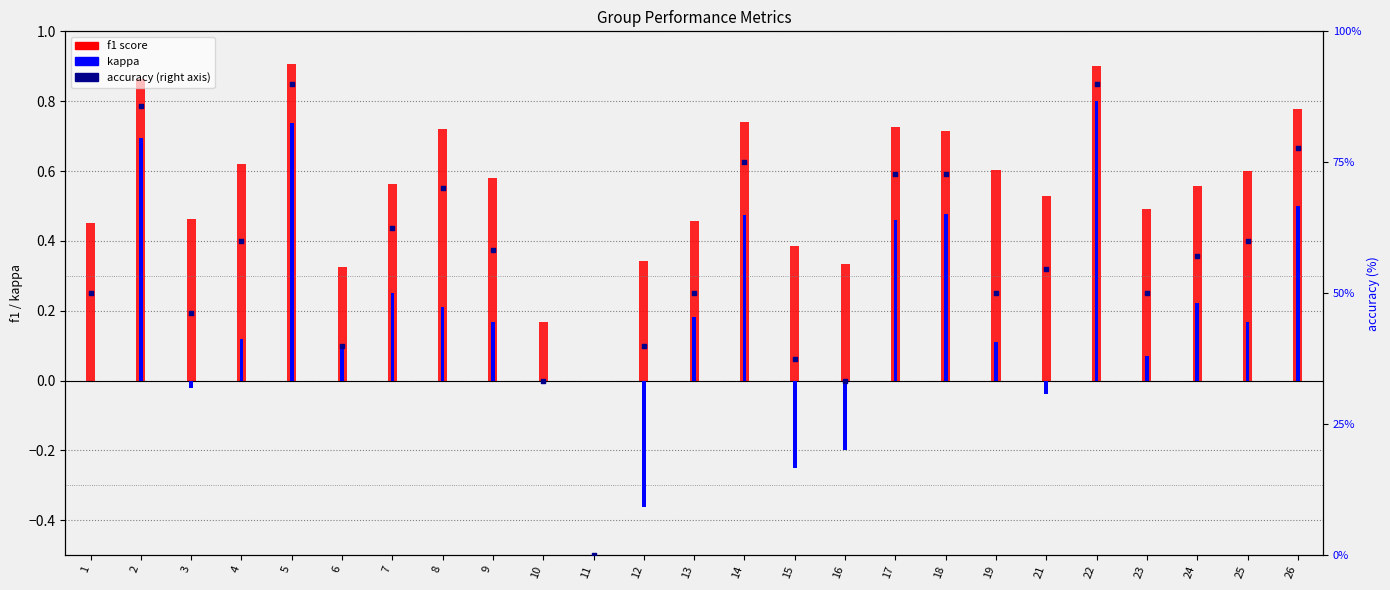

What is the total value across all series at 4?

60.7